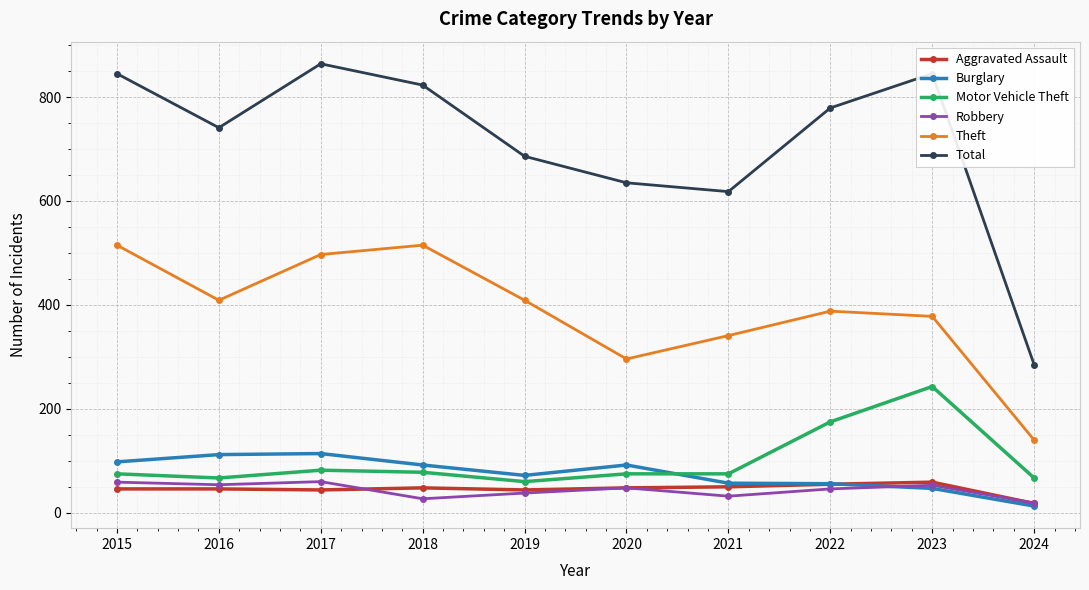

What is the sum of all Theft values?

3888